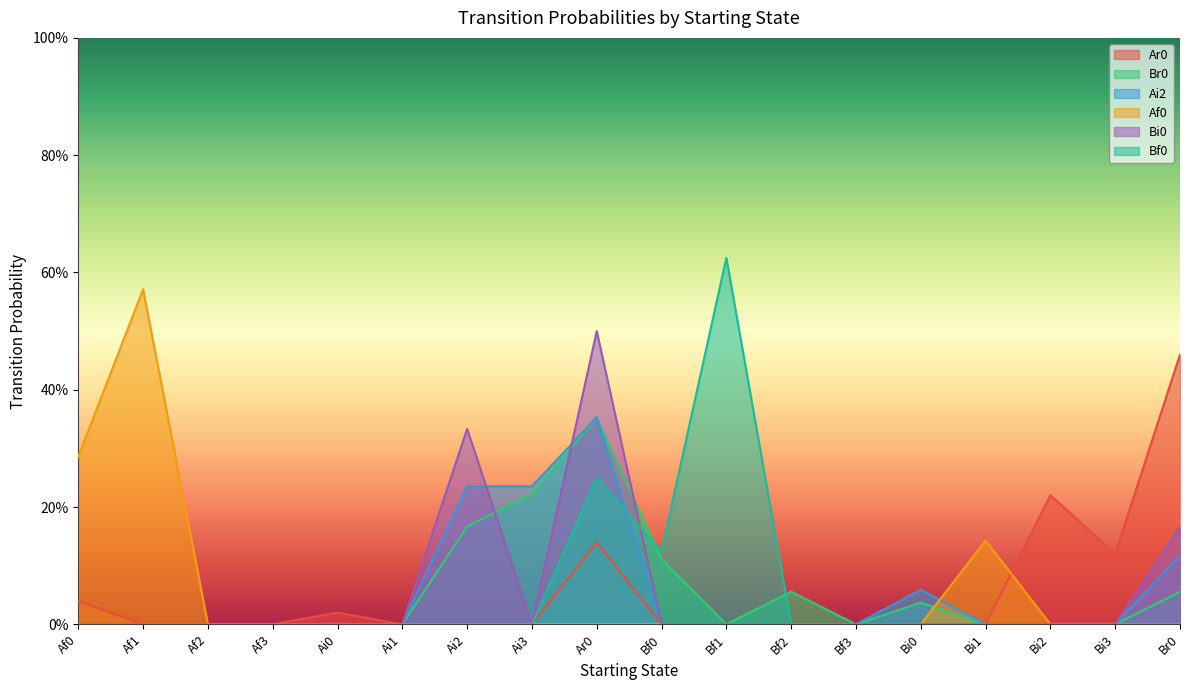

At which category does the chart reach its peak across all series?

Bf1